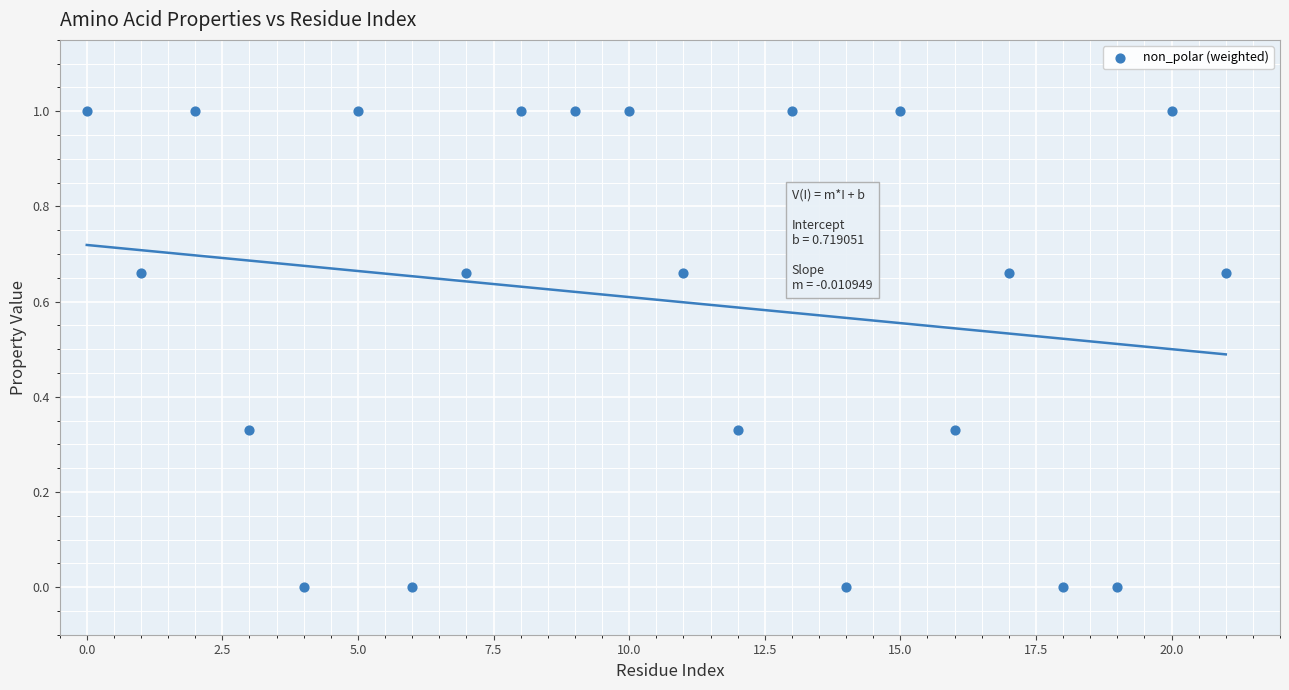

What is the range of Y values (max minus min)?

1.0